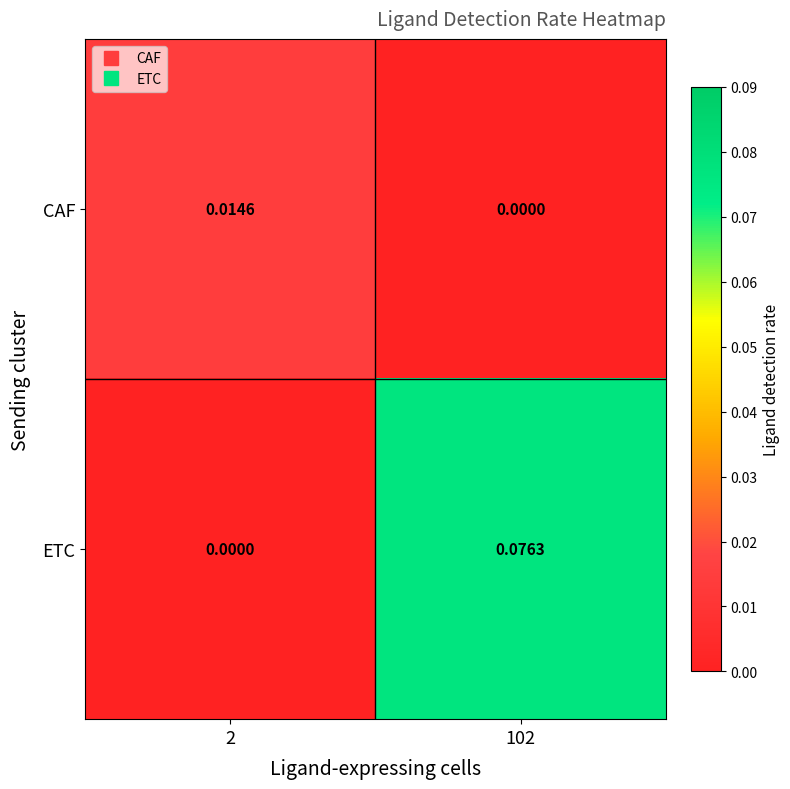

Rank the series at 2 from lowest to highest value.

ETC, CAF